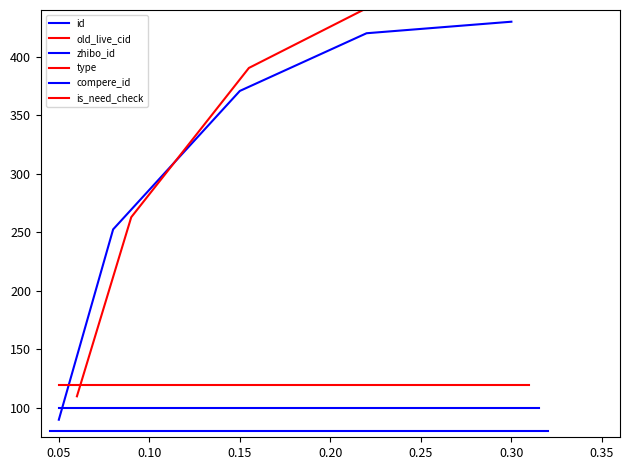

Reading right to left, list all the values displayed in this chart.

id: 430.0	420.1	370.9	252.6	90.0
old_live_cid: 450.0	441.5	390.5	263.0	110.0
zhibo_id: 80.0	80.0	80.0	80.0	80.0
type: 120.0	120.0	120.0	120.0	120.0
compere_id: 100.0	100.0	100.0	100.0	100.0
is_need_check: 70.0	70.0	70.0	70.0	70.0